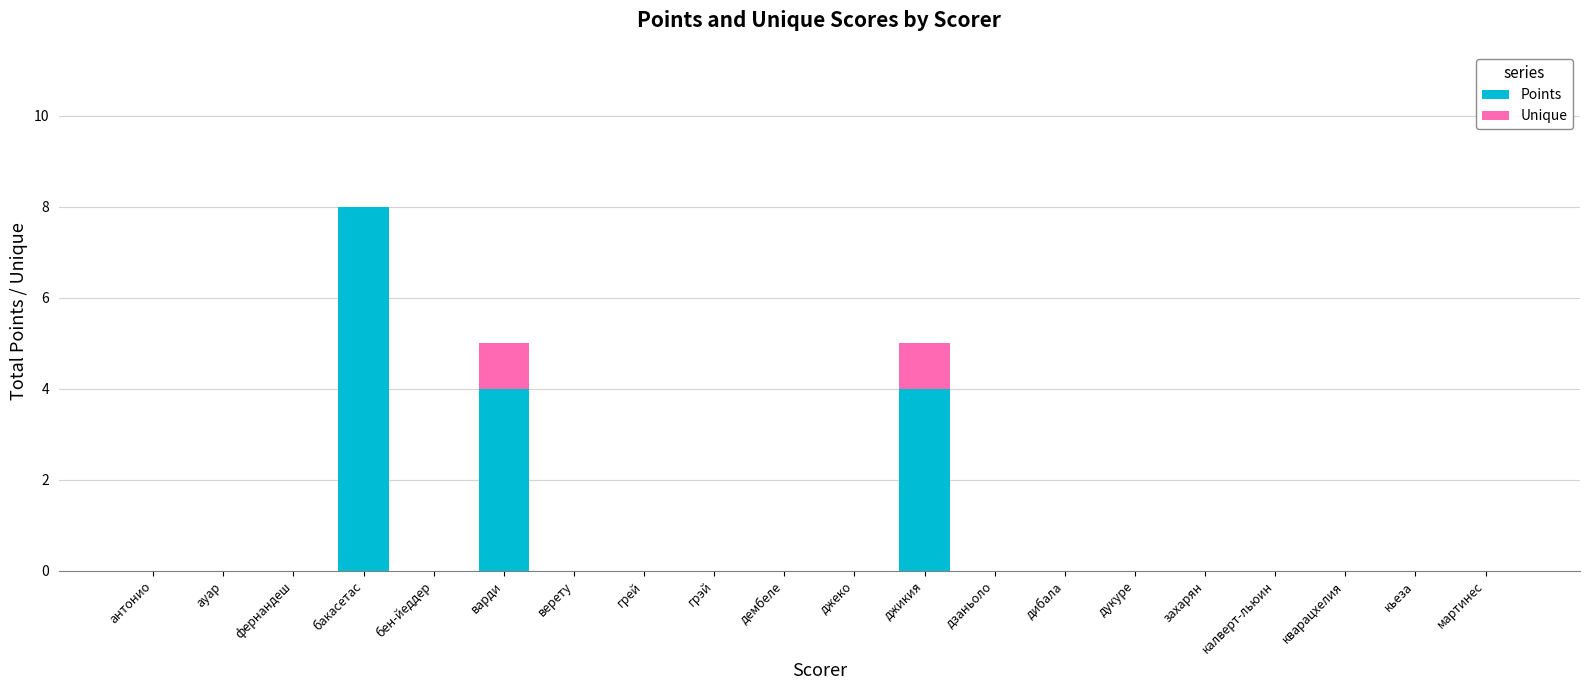

Count the Points values in the range 0 to 1.

17